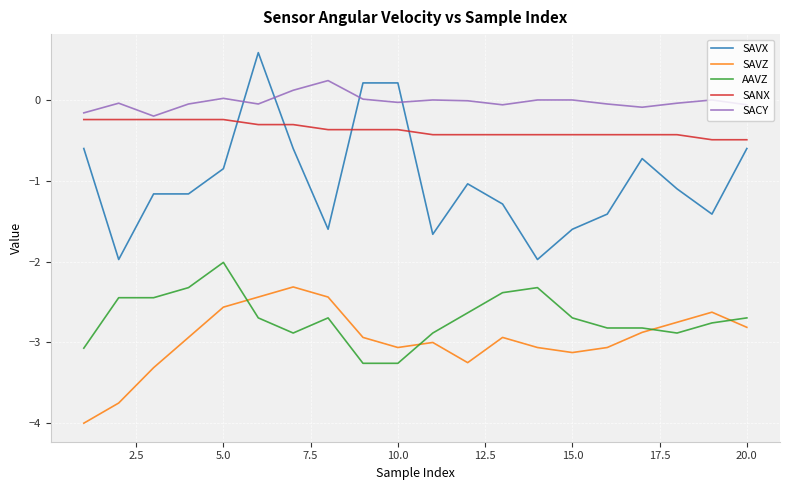

What is the minimum value shown in the chart?

-4.0